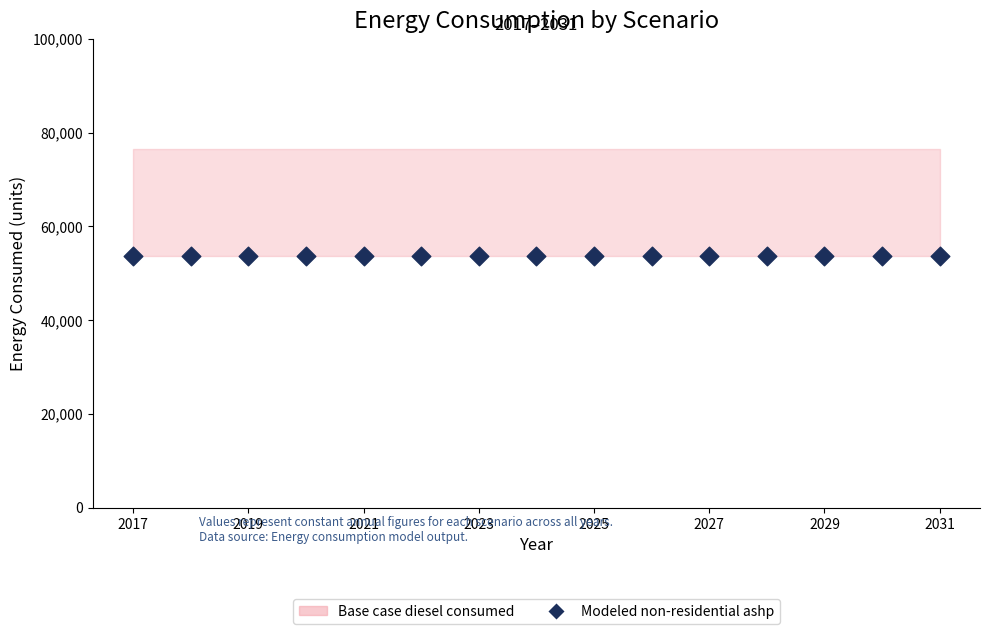

At which category is the sum across all series the highest?

2017